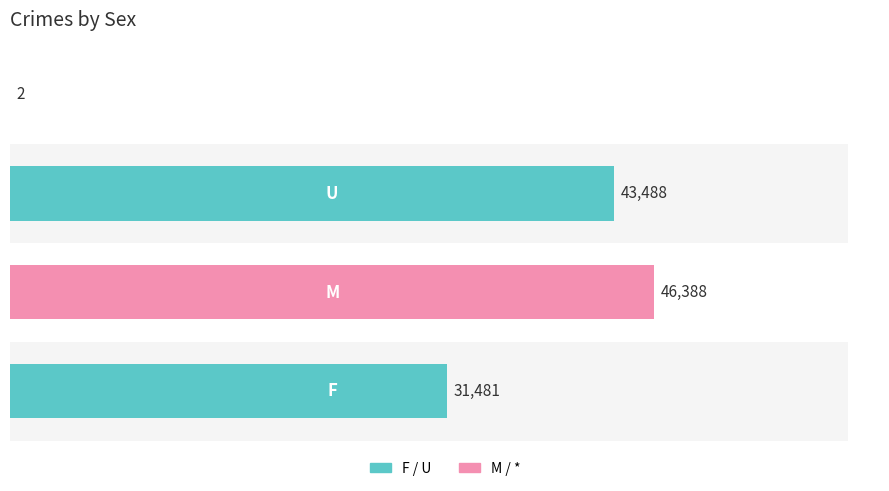

Reading left to right, extract all data points from this chart.

31481	46388	43488	2